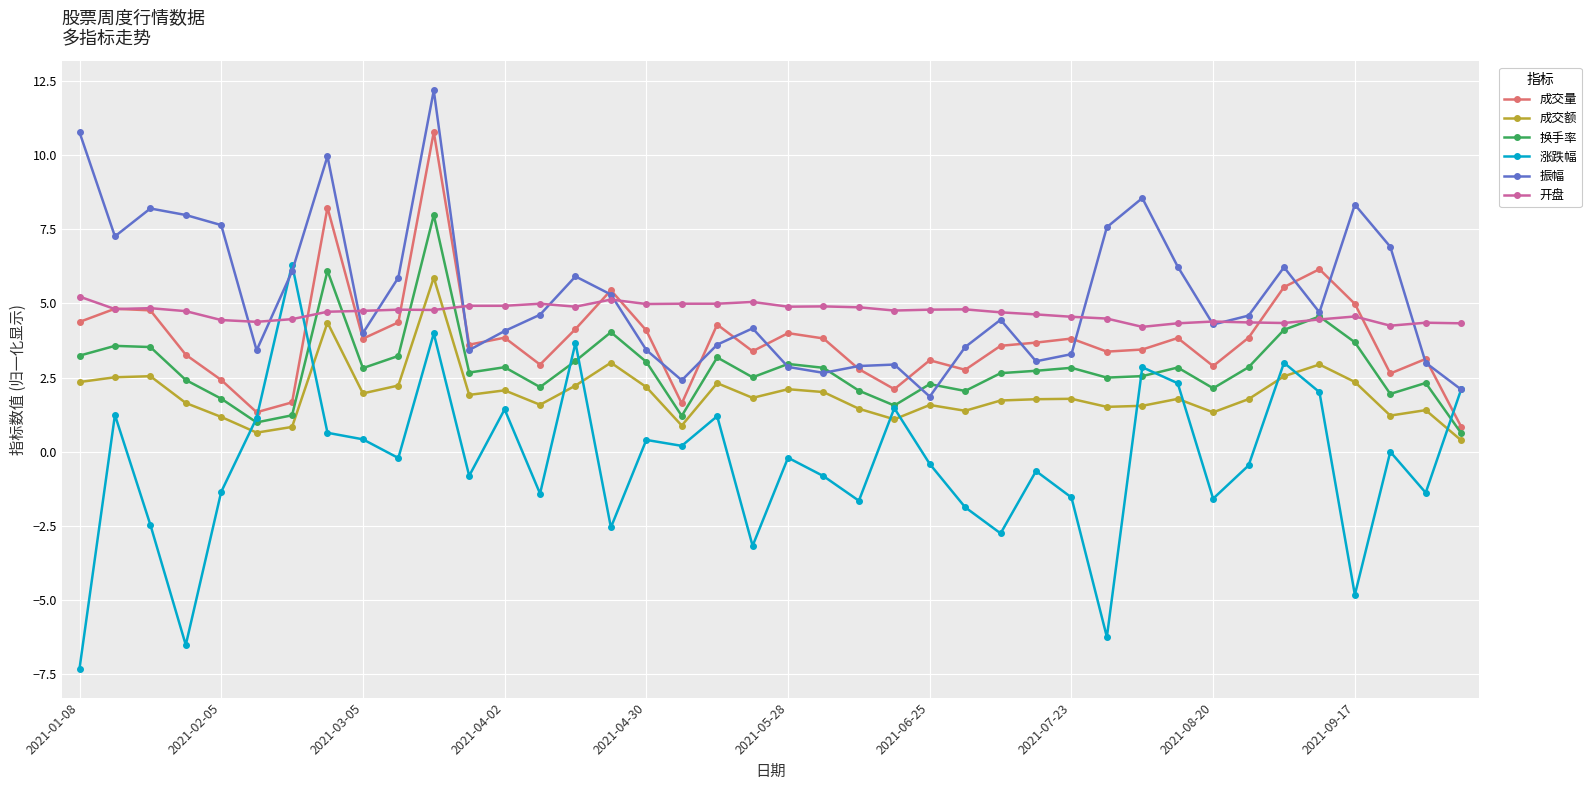

Which series has the largest total across all categories?

振幅